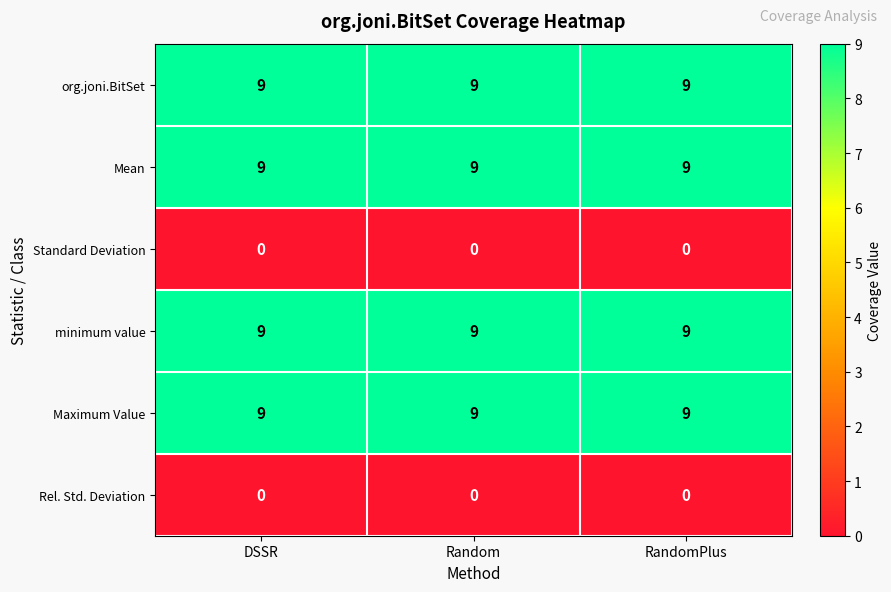

What is the spread (max minus min) of values at DSSR?

9